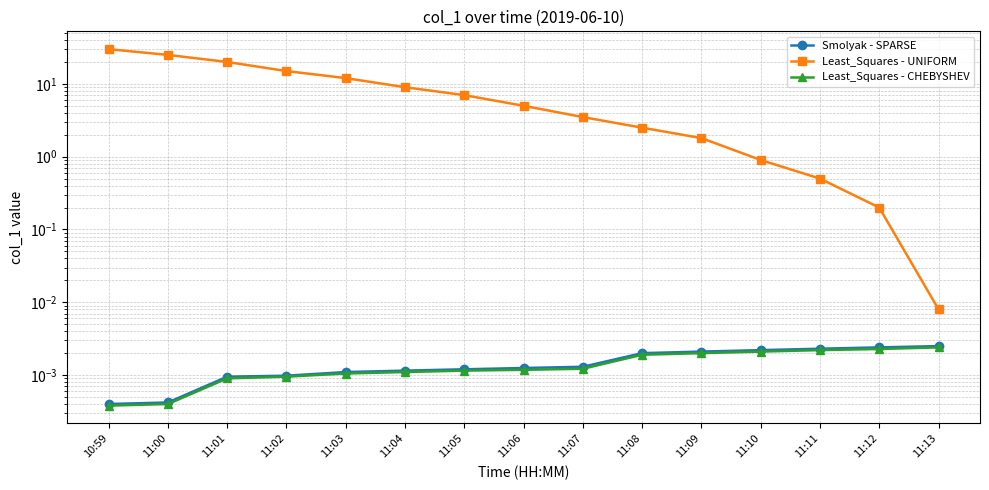

True or false: Smolyak - SPARSE and Least_Squares - CHEBYSHEV cross at least once.

False